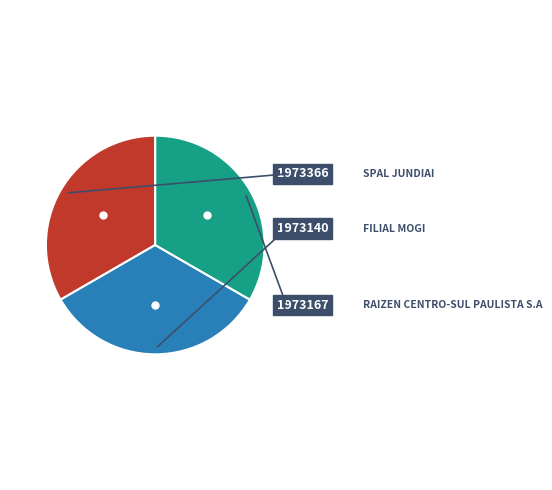

Does any single category account for the majority?

No